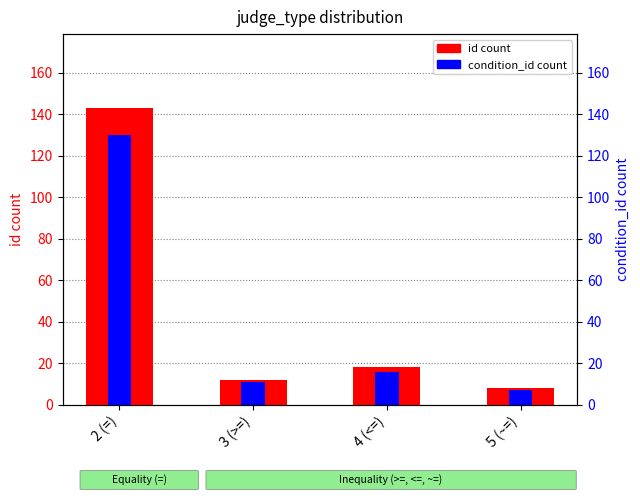

Which series has the largest total across all categories?

id count